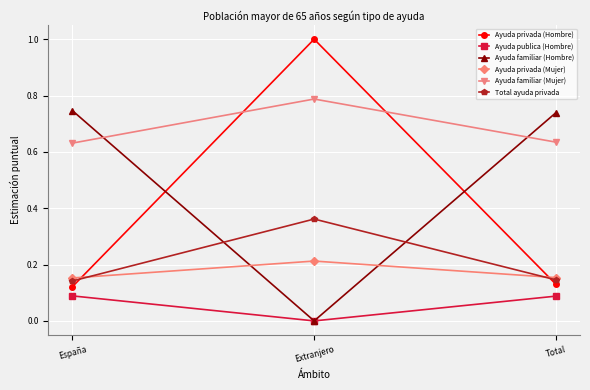

Which category has the highest value across all series?

Extranjero